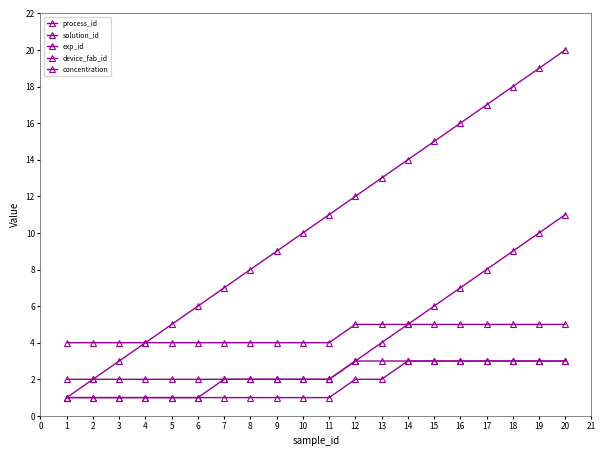

Reading left to right, what are all the values shown in this chart?

process_id: 1	2	3	4	5	6	7	8	9	10	11	12	13	14	15	16	17	18	19	20
solution_id: 1	1	1	1	1	1	2	2	2	2	2	3	4	5	6	7	8	9	10	11
exp_id: 1	1	1	1	1	1	1	1	1	1	1	2	2	3	3	3	3	3	3	3
device_fab_id: 2	2	2	2	2	2	2	2	2	2	2	3	3	3	3	3	3	3	3	3
concentration: 4	4	4	4	4	4	4	4	4	4	4	5	5	5	5	5	5	5	5	5